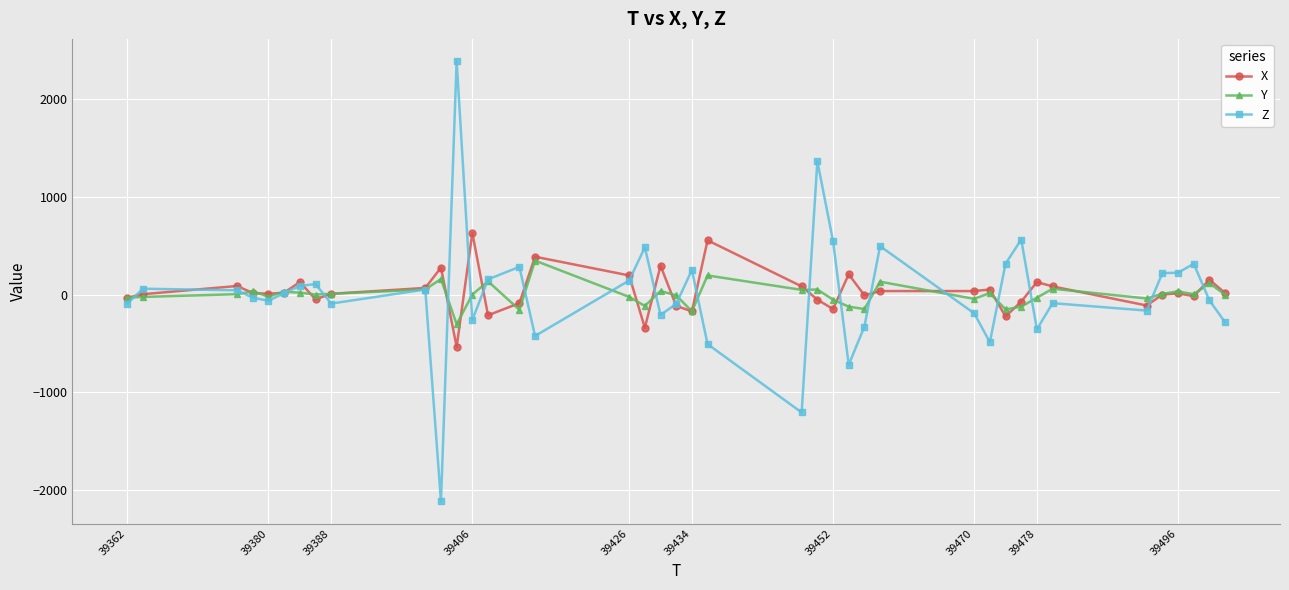

Which series has the largest range (max minus min)?

Z